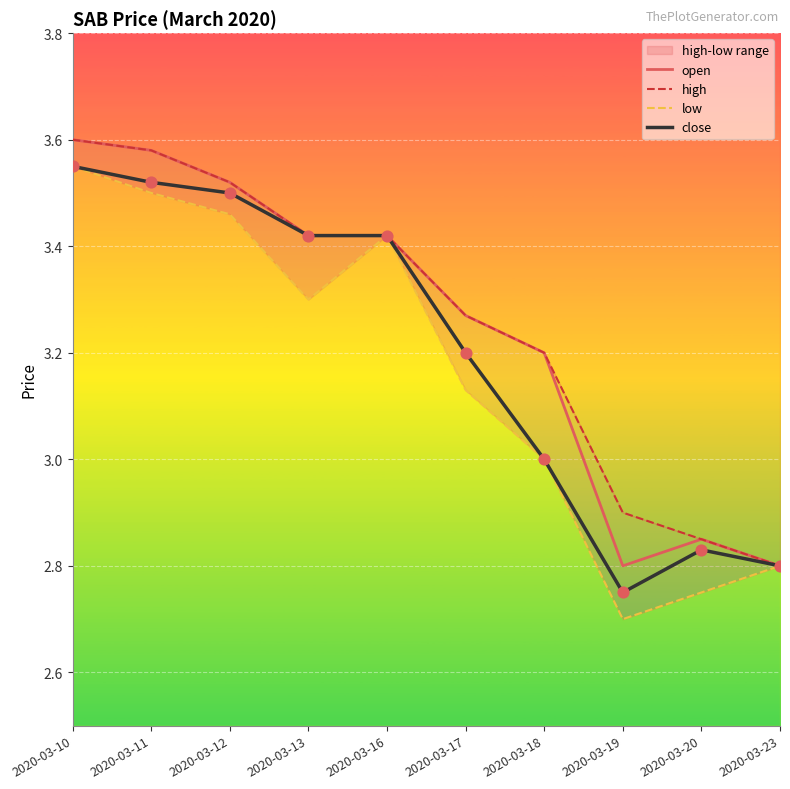

At how many categories does at least one series exceed 3?

7